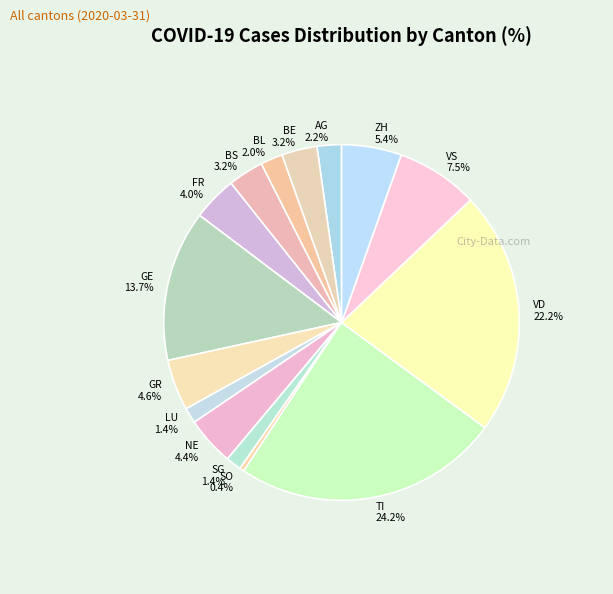

What is the smallest slice in the pie chart?

SO